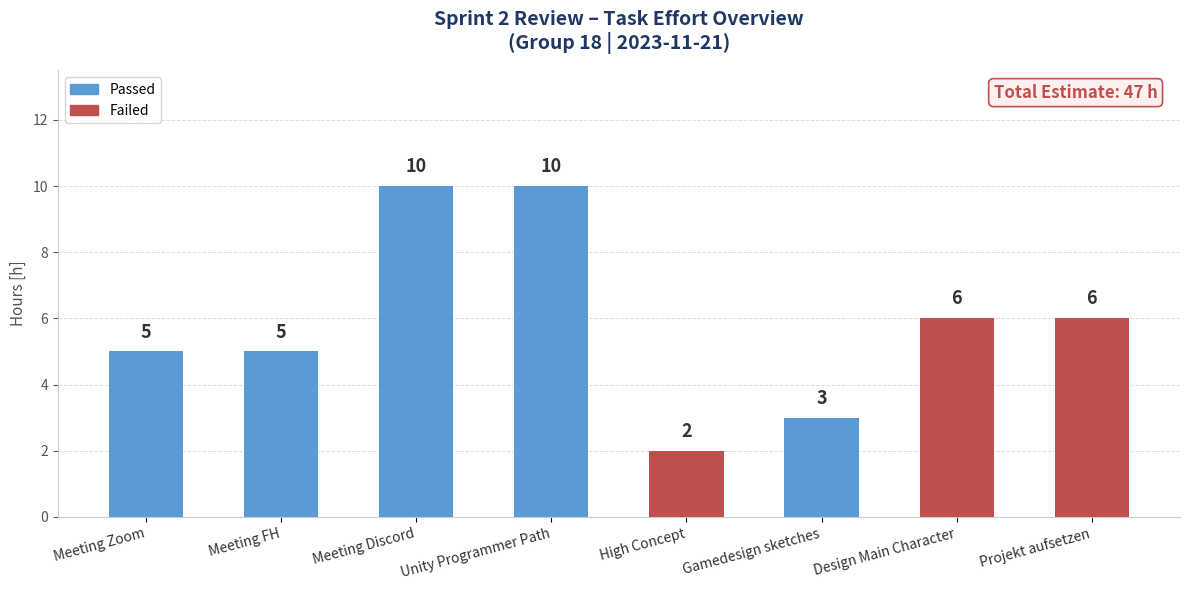

At which label does the data first exceed 6?

Meeting Discord